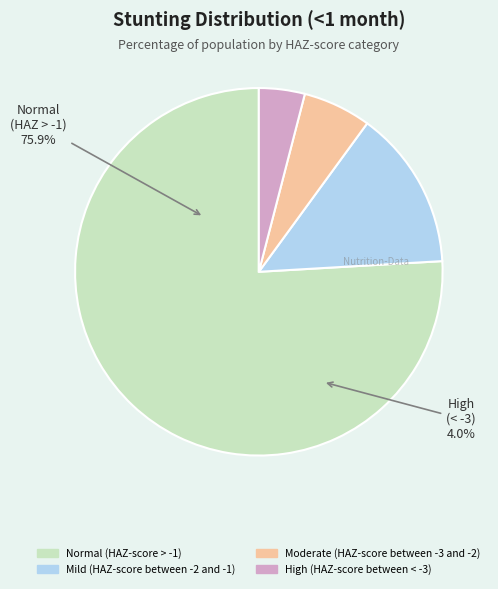

What portion of the pie excludes Mild (HAZ-score between -2 and -1)?

86.0%